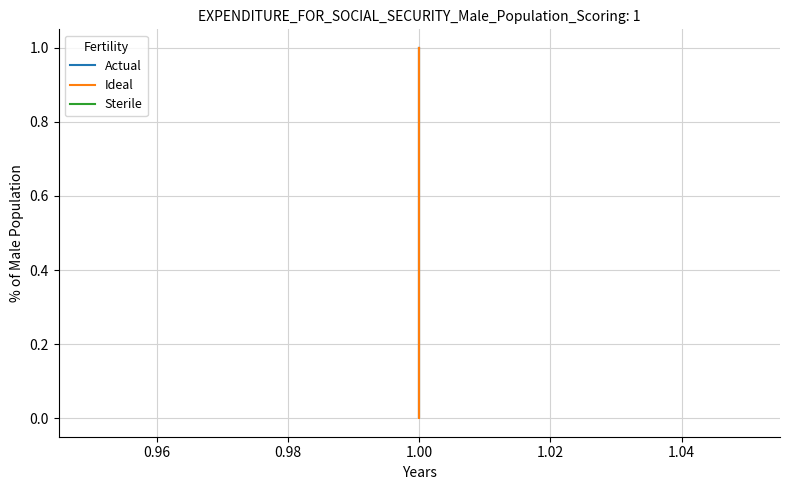

Is it true that Sterile equals 1 at 1.00?

True